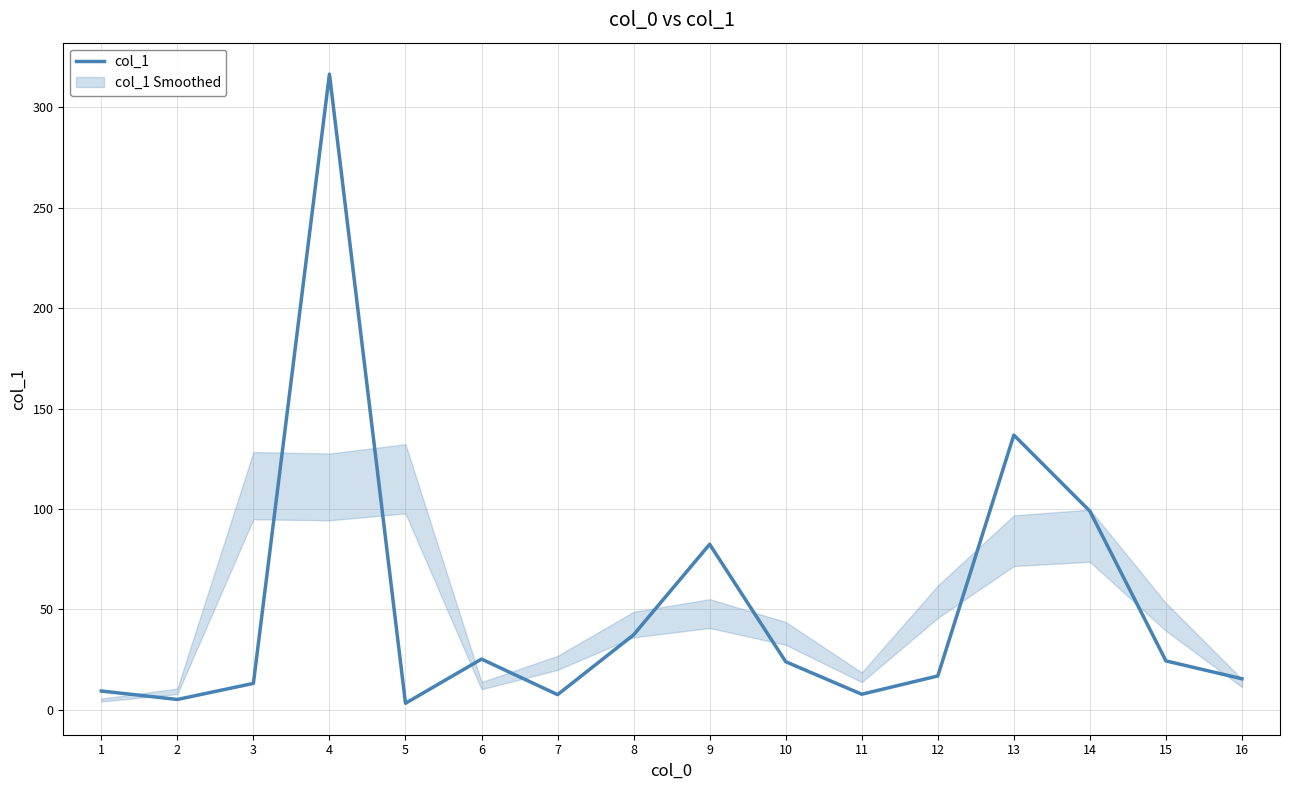

Reading left to right, extract all data points from this chart.

1=9.3	2=5.1	3=13.1	4=316.6	5=3.2	6=25.2	7=7.5	8=37.3	9=82.4	10=23.9	11=7.7	12=16.8	13=136.8	14=98.9	15=24.3	16=15.4